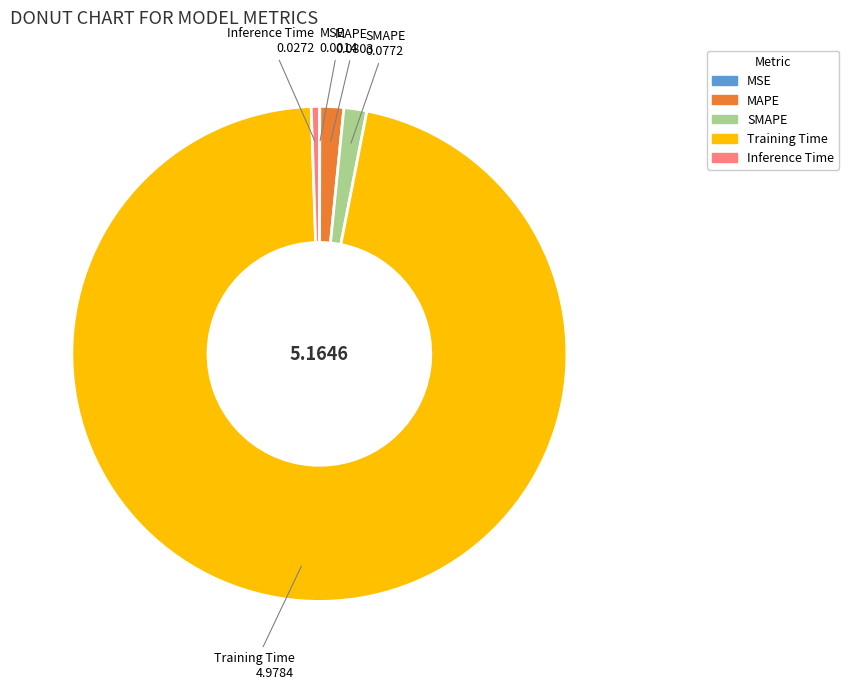

Combined, do MAPE and SMAPE account for over 50%?

No